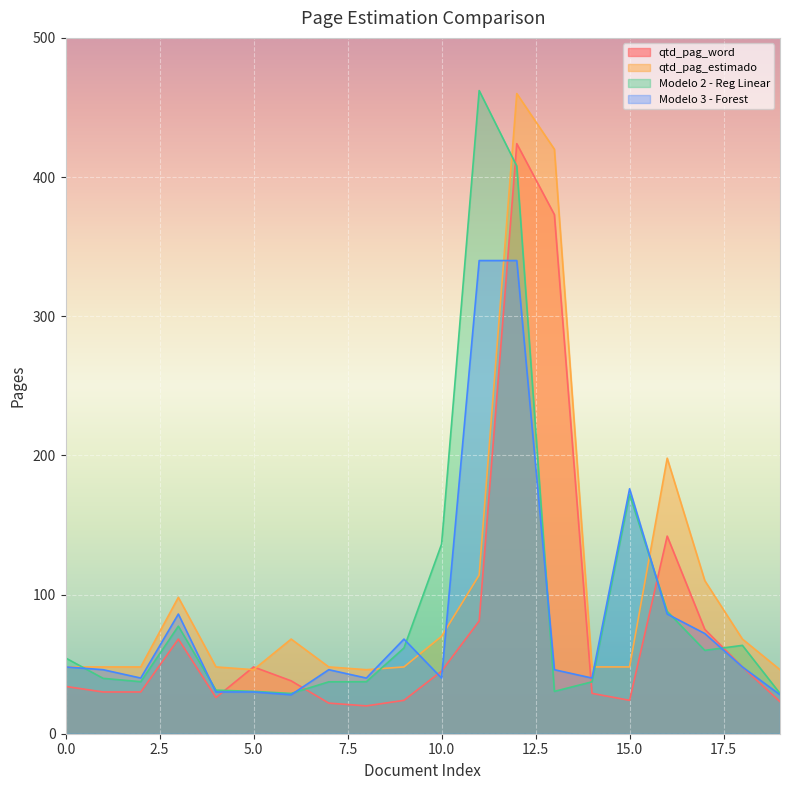

Rank the series by their maximum value, from lowest to highest.

Modelo 3 - Forest, qtd_pag_word, qtd_pag_estimado, Modelo 2 - Reg Linear